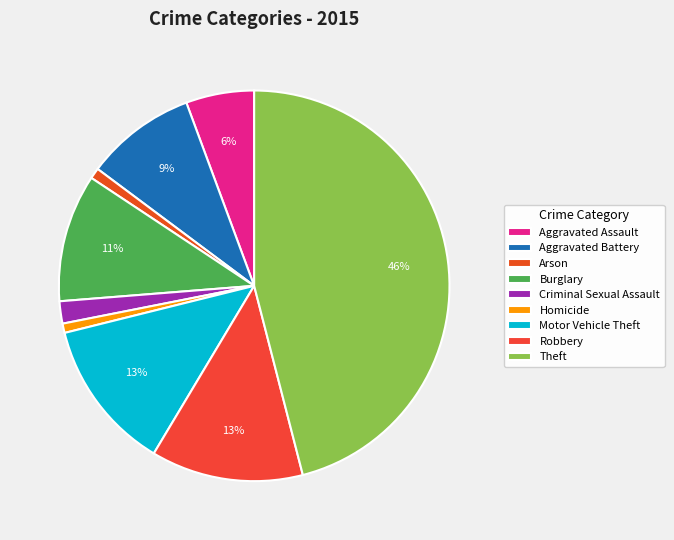

Rank the categories by value from lowest to highest.

Homicide, Arson, Criminal Sexual Assault, Aggravated Assault, Aggravated Battery, Burglary, Motor Vehicle Theft, Robbery, Theft